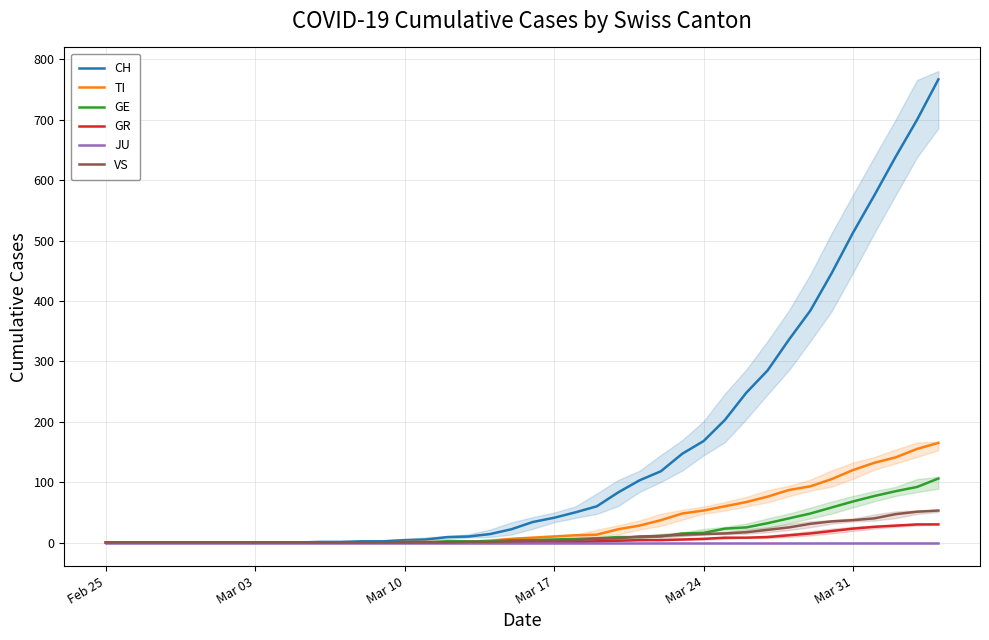

At how many categories does at least one series exceed 198?

11